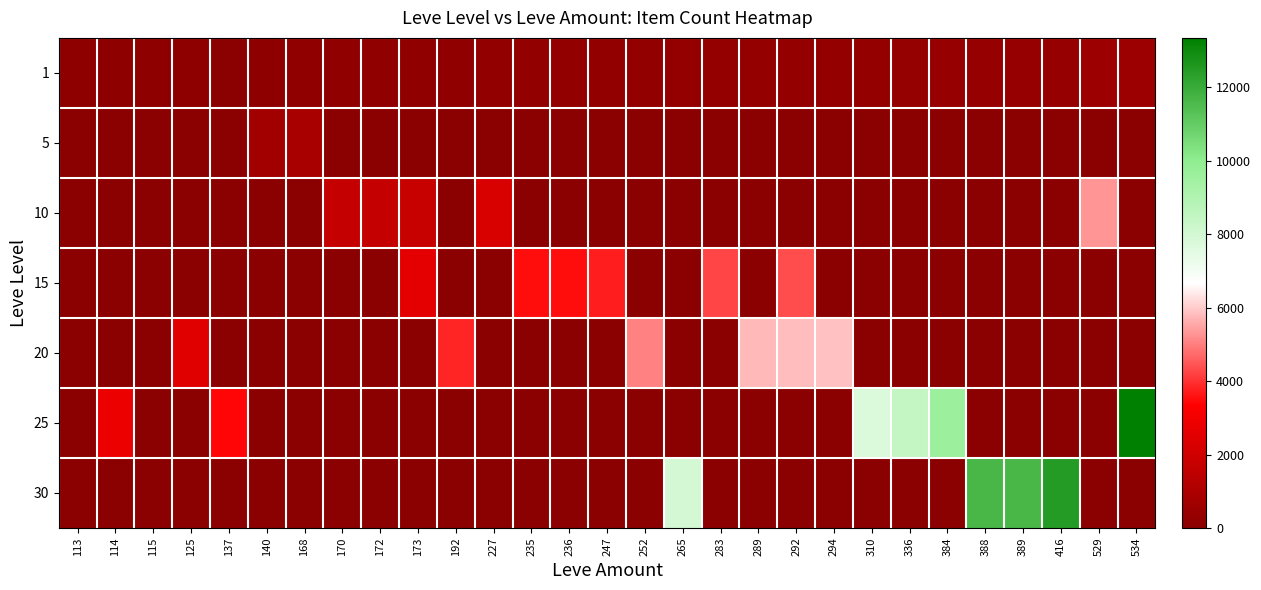

How many series are shown in this chart?

7